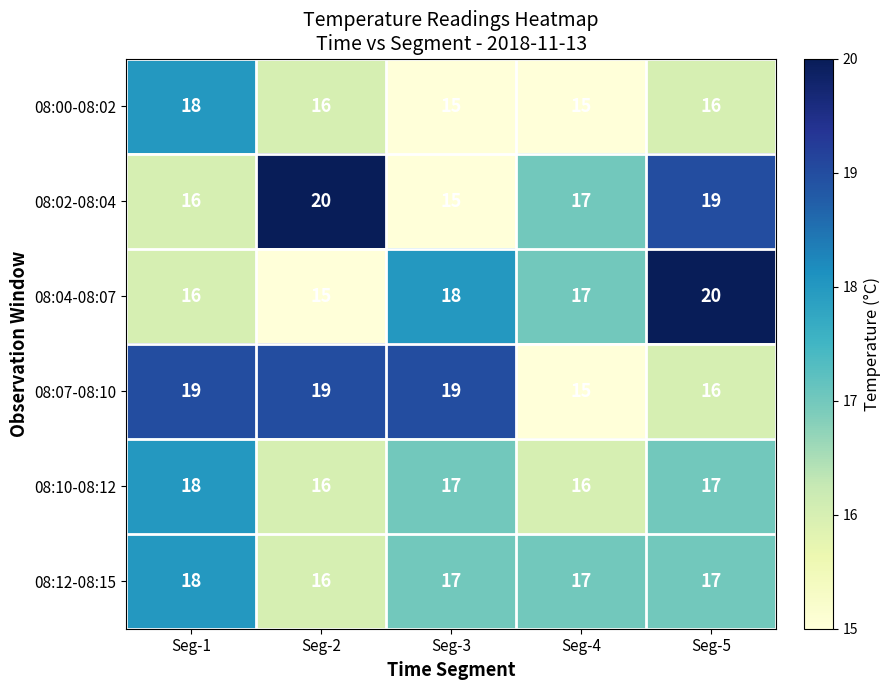

What is the difference between the 08:04-08:07 values at Seg-5 and Seg-2?

5